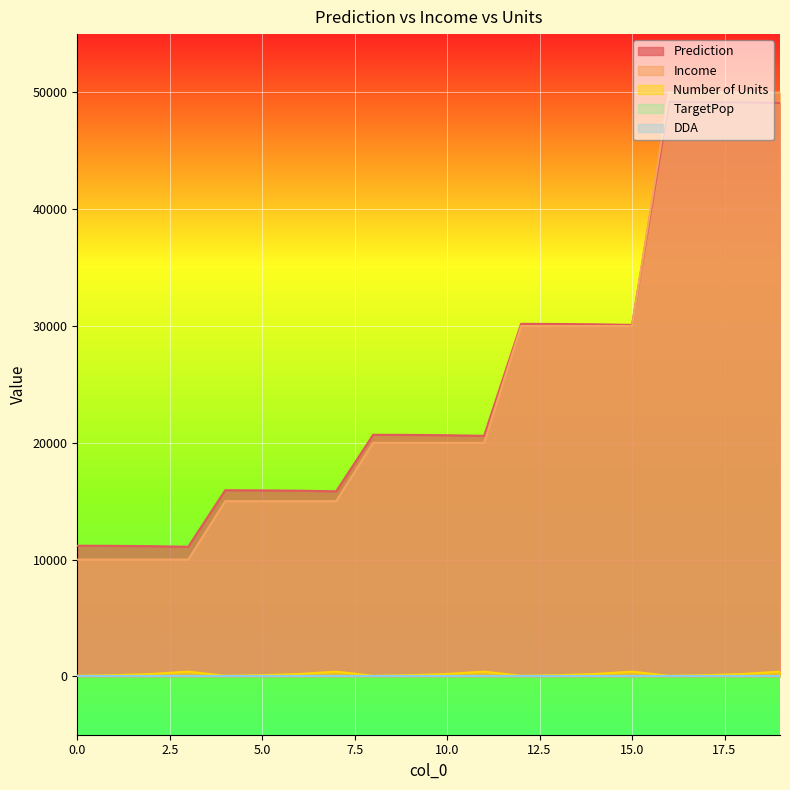

Between 12 and 9, which is larger?

12